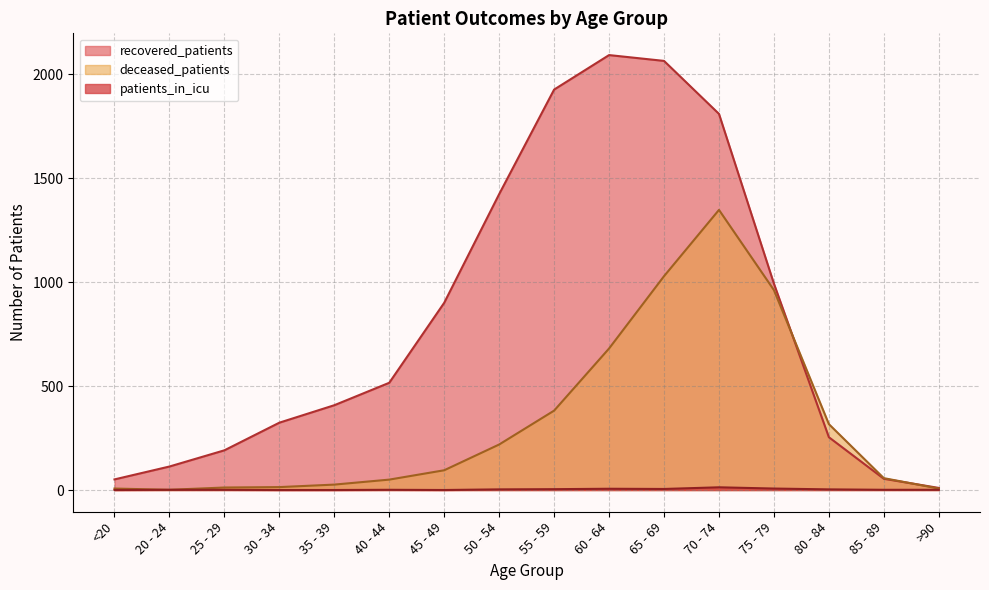

What is the approximate value of recovered_patients at 25 - 29?

191